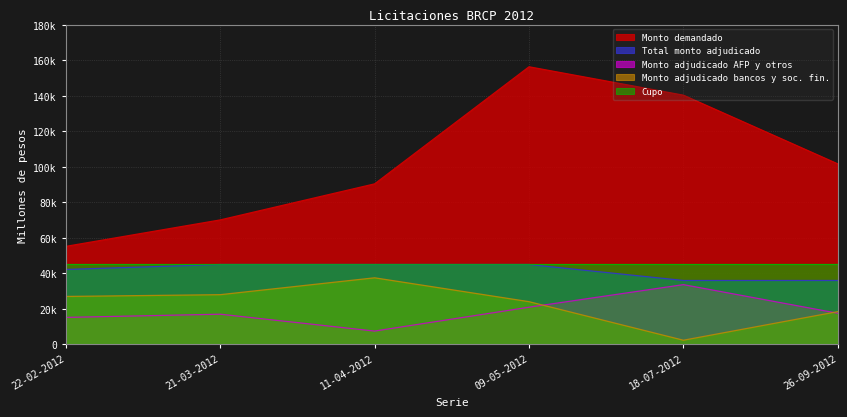

Does the chart display data point markers on the line(s)?

No